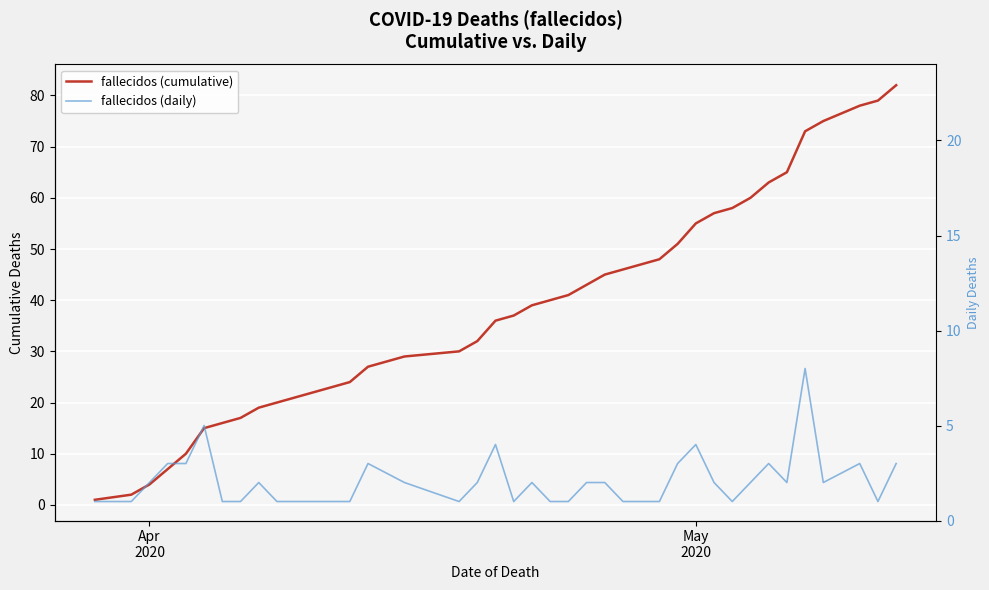

Reading left to right, list all the values displayed in this chart.

fallecidos (cumulative): 1	2	4	7	10	15	16	17	19	20	21	22	23	24	27	29	30	32	36	37	39	40	41	43	45	46	47	48	51	55	57	58	60	63	65	73	75	78	79	82
fallecidos (daily): 1	1	2	3	3	5	1	1	2	1	1	1	1	1	3	2	1	2	4	1	2	1	1	2	2	1	1	1	3	4	2	1	2	3	2	8	2	3	1	3